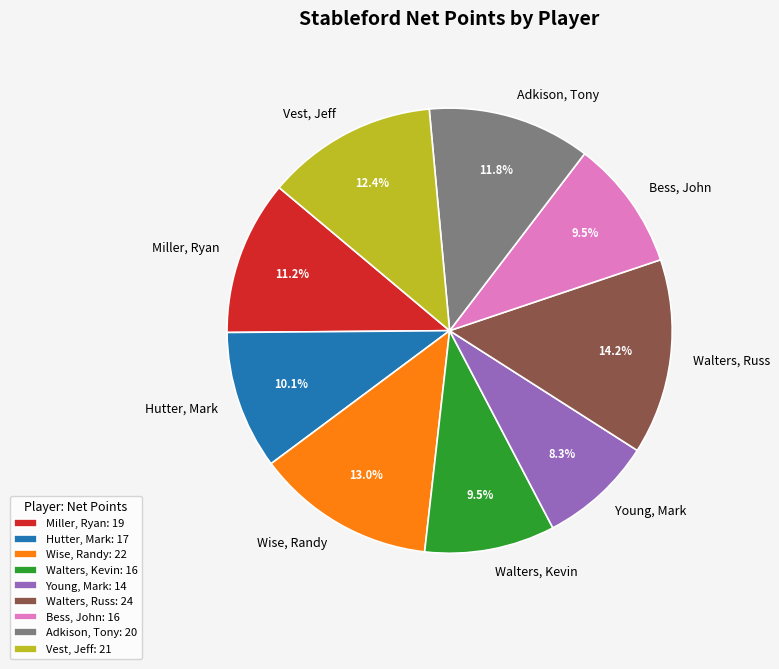

To the nearest percent, what is the difference between the Bess, John and Miller, Ryan slice percentages?

2%